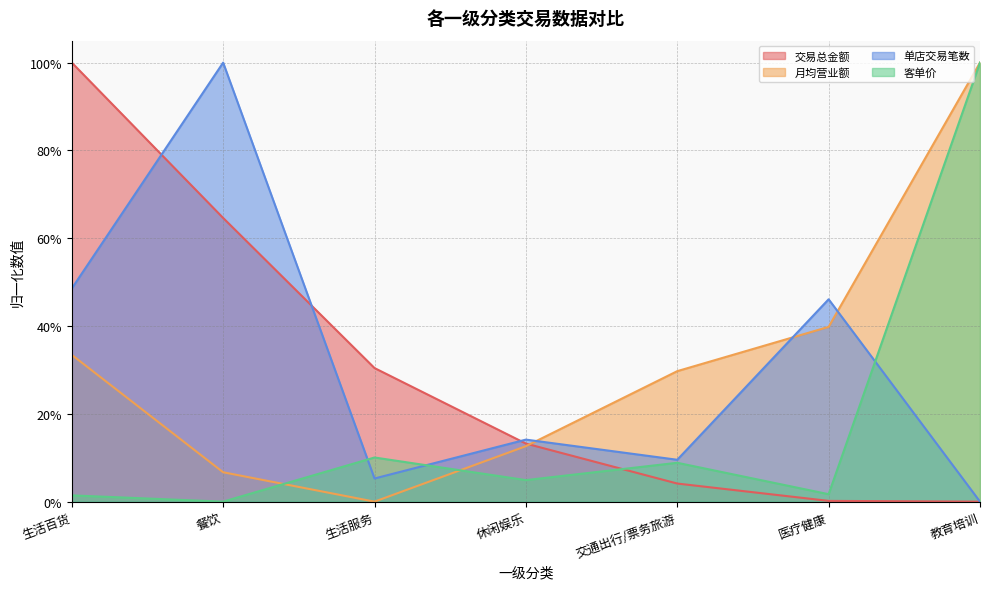

What value does the 客单价 series have at 交通出行/票务旅游?

0.1